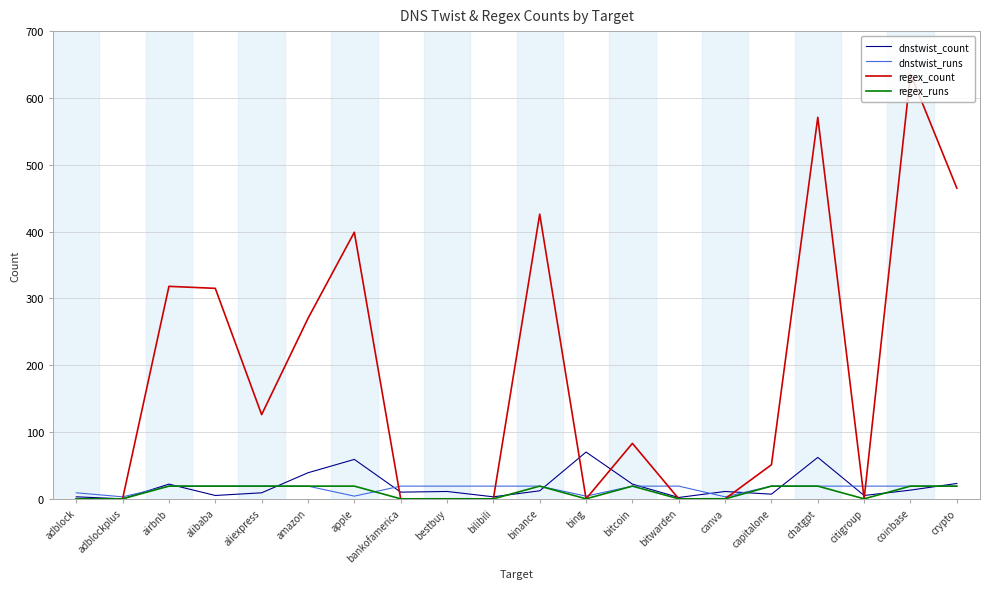

Which series changed the most between capitalone and crypto?

regex_count